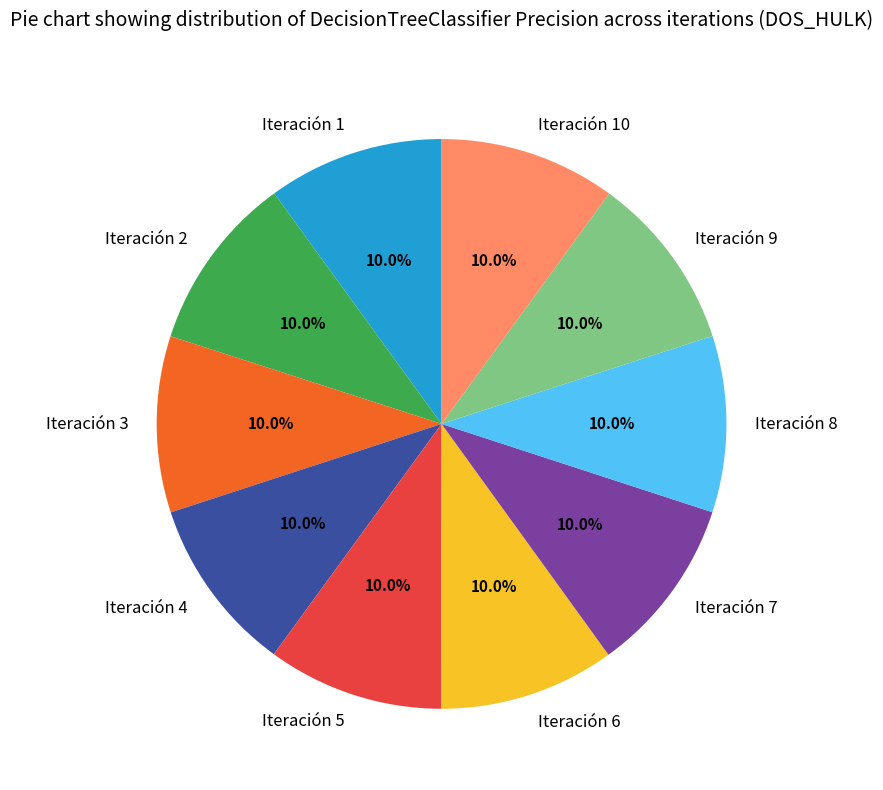

How much of the chart is everything except Iteración 8?

90.0%